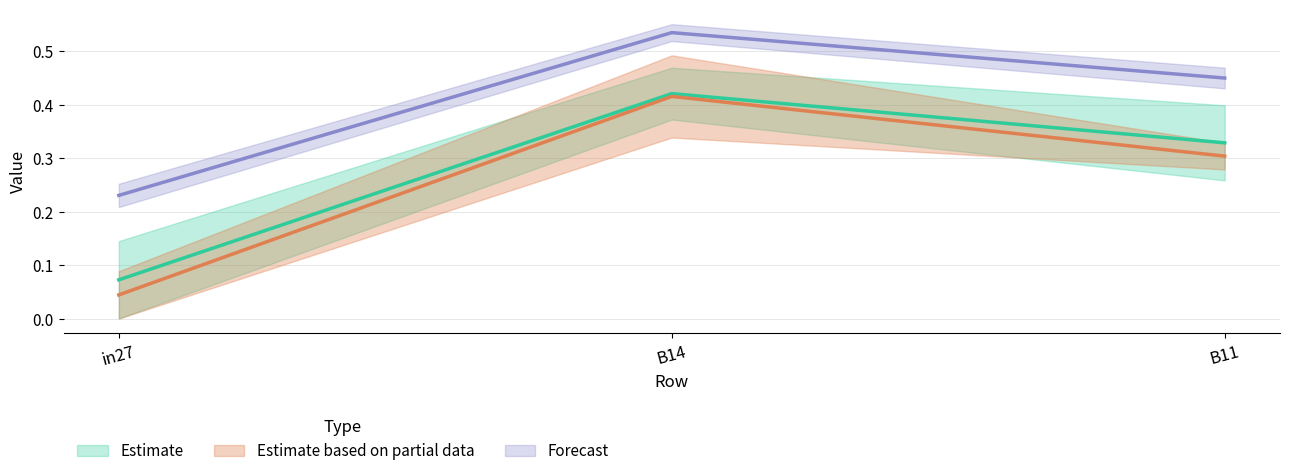

At how many categories does at least one series exceed 0?

3